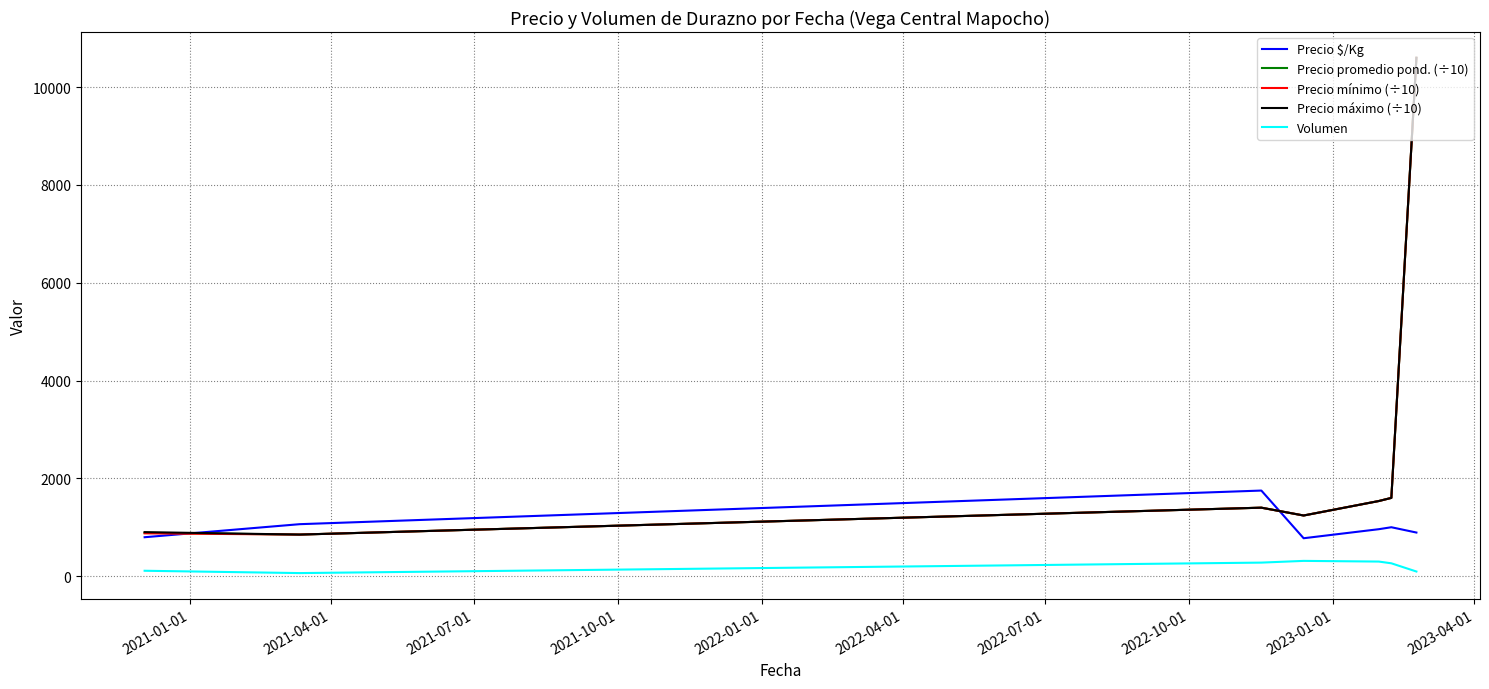

At how many categories does at least one series exceed 6245?

1